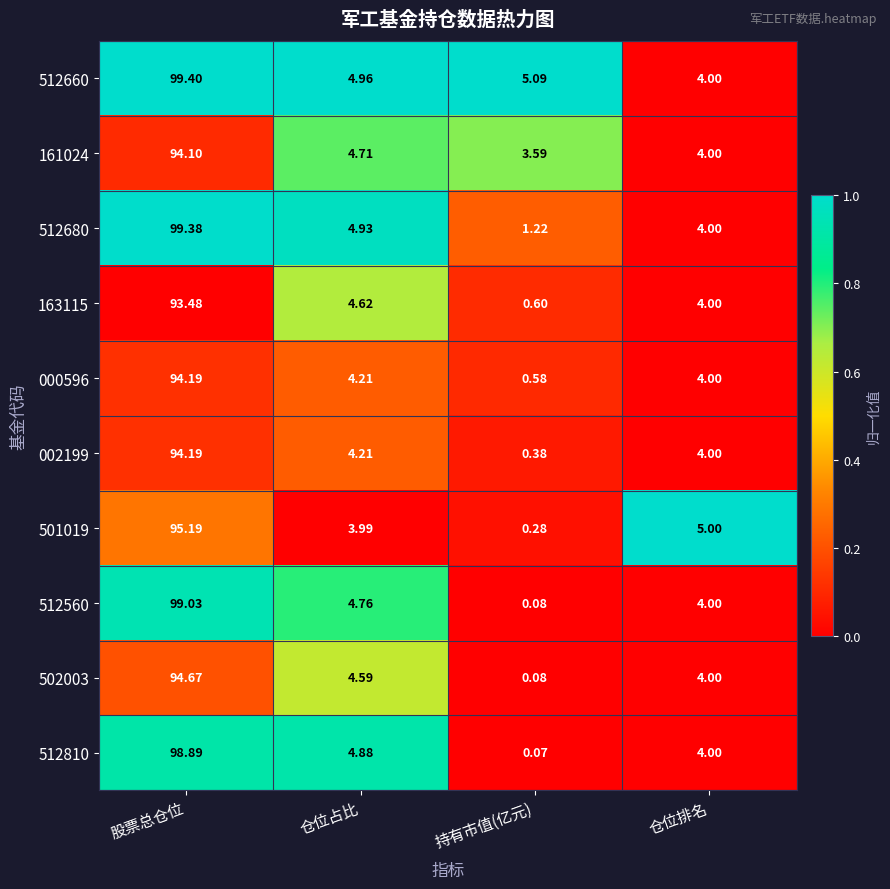

How many data points does each series have?

4